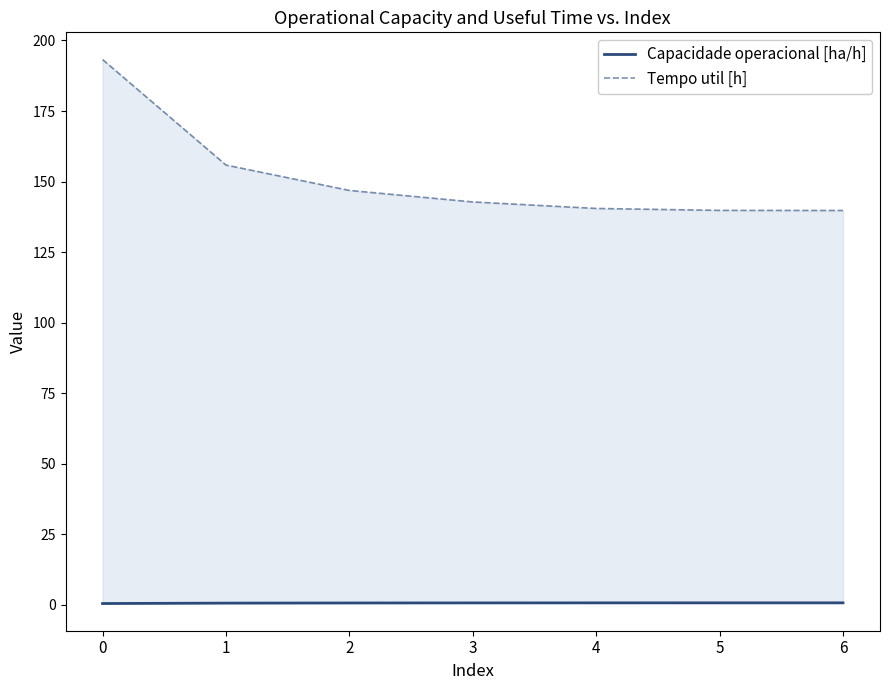

True or false: Capacidade operacional [ha/h] has more than 2 points higher than both neighbors.

False